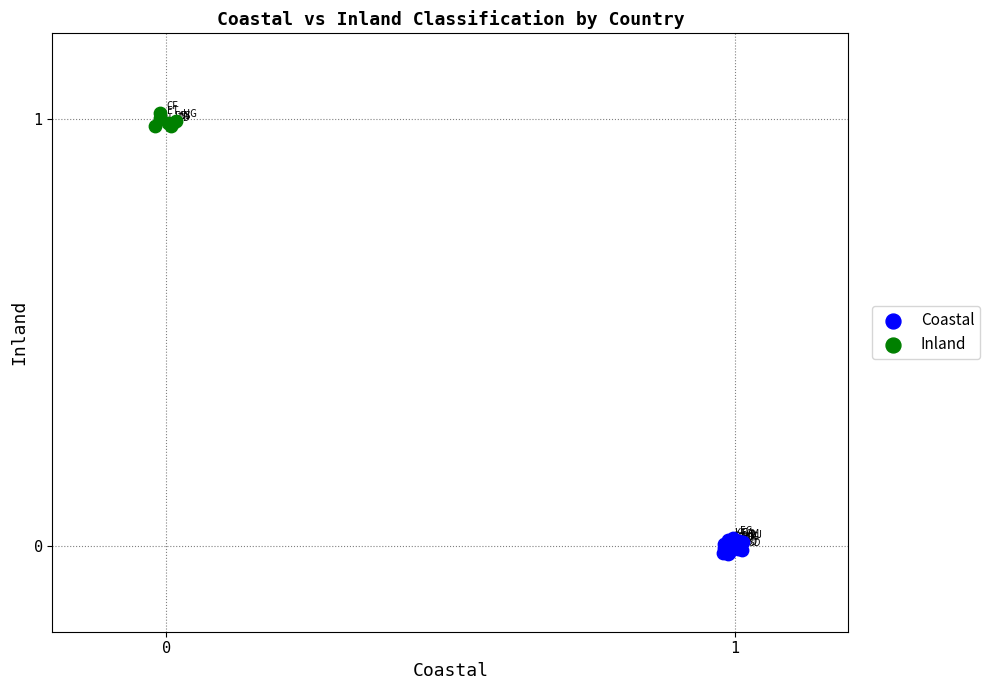

Which series reaches the minimum Y coordinate?

Coastal